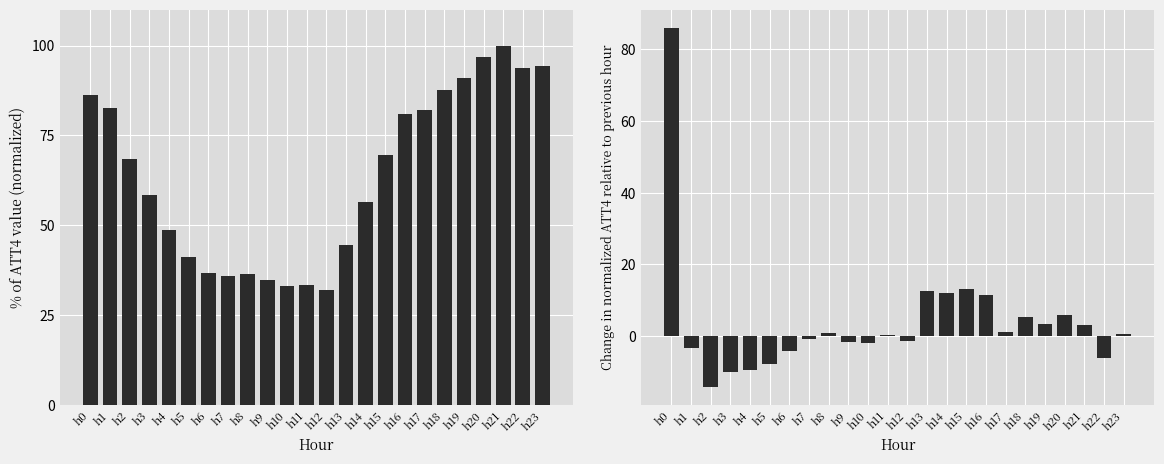

What is the sum of all ATT4 values?

1525.3